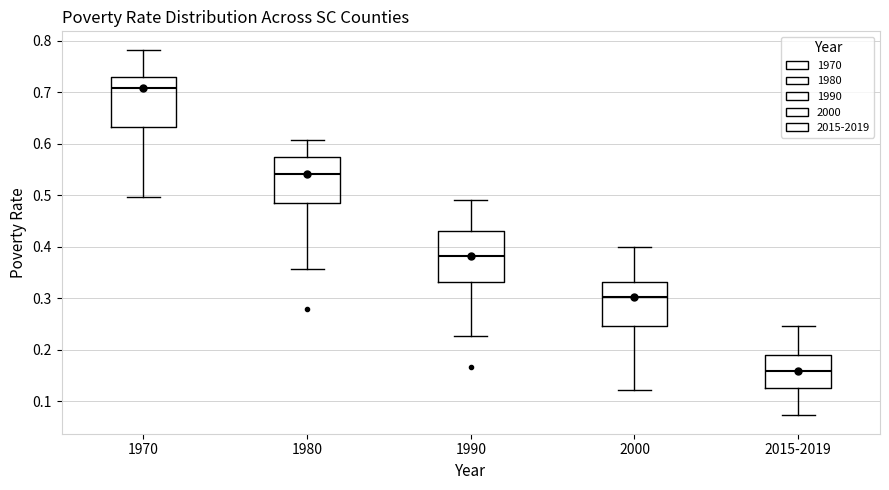

Which box has the highest median line?

1970